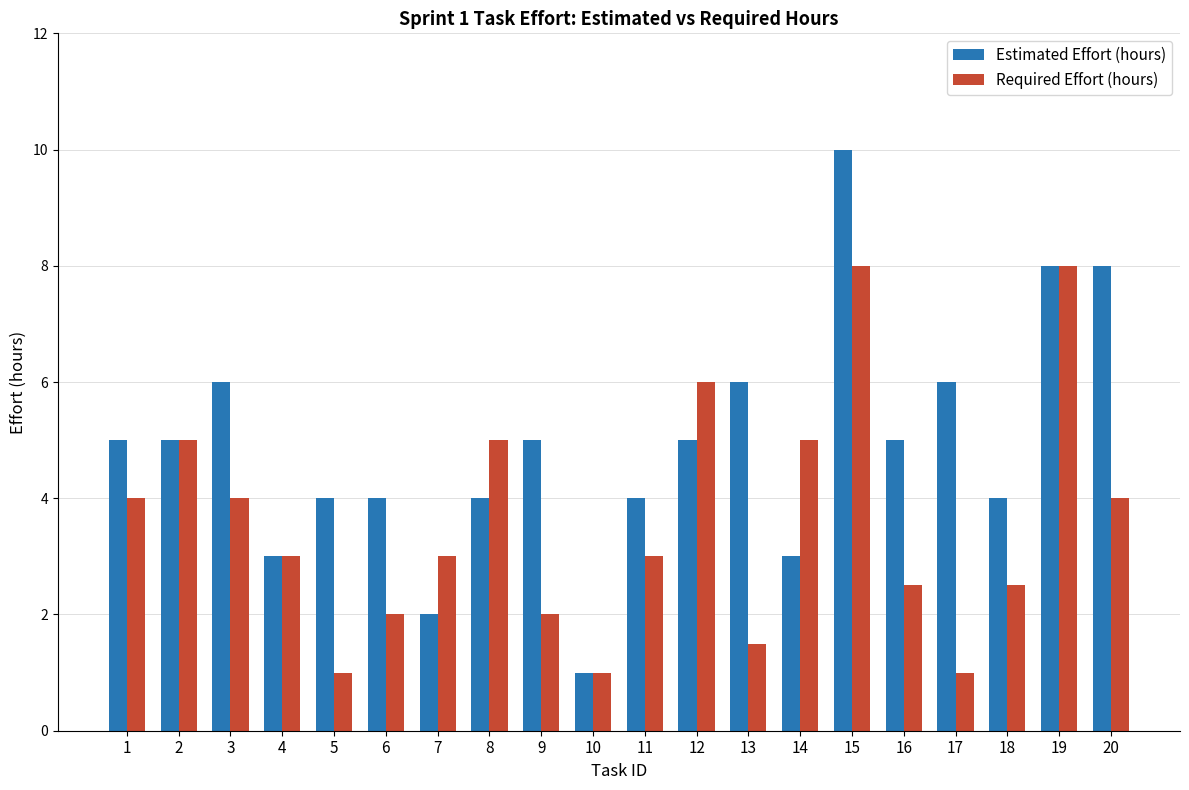

Reading right to left, what are all the values shown in this chart?

Estimated Effort (hours): 20=8.0	19=8.0	18=4.0	17=6.0	16=5.0	15=10.0	14=3.0	13=6.0	12=5.0	11=4.0	10=1.0	9=5.0	8=4.0	7=2.0	6=4.0	5=4.0	4=3.0	3=6.0	2=5.0	1=5.0
Required Effort (hours): 20=4.0	19=8.0	18=2.5	17=1.0	16=2.5	15=8.0	14=5.0	13=1.5	12=6.0	11=3.0	10=1.0	9=2.0	8=5.0	7=3.0	6=2.0	5=1.0	4=3.0	3=4.0	2=5.0	1=4.0